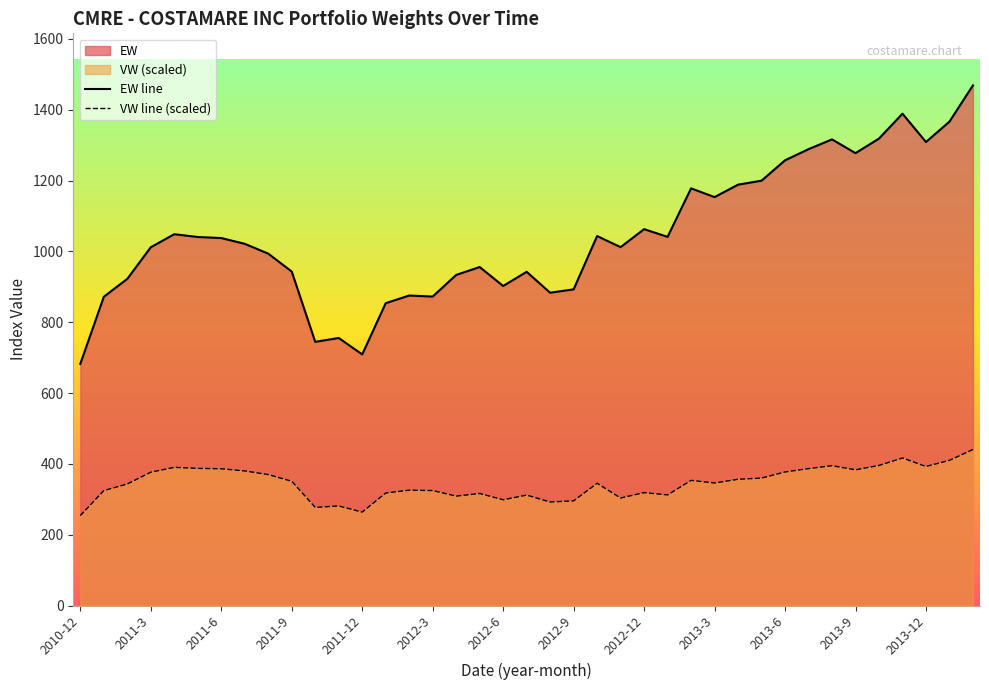

True or false: EW line and VW line (scaled) cross at least once.

False